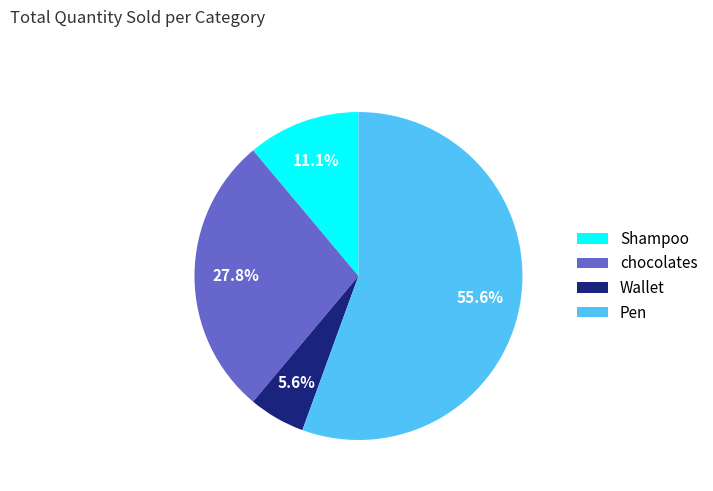

Combined, do chocolates and Wallet account for over 50%?

No